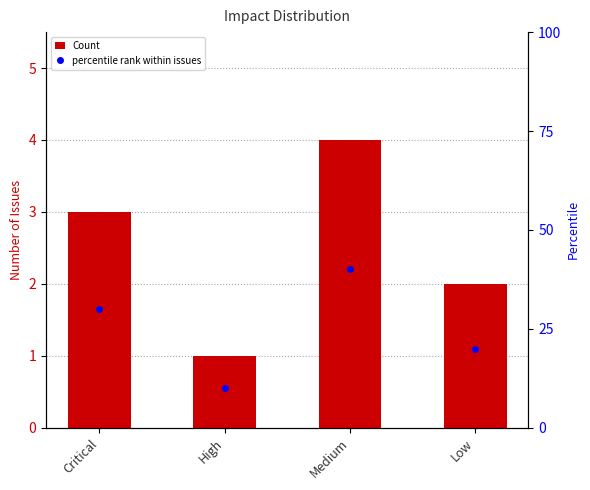

At which category does the chart reach its minimum across all series?

High